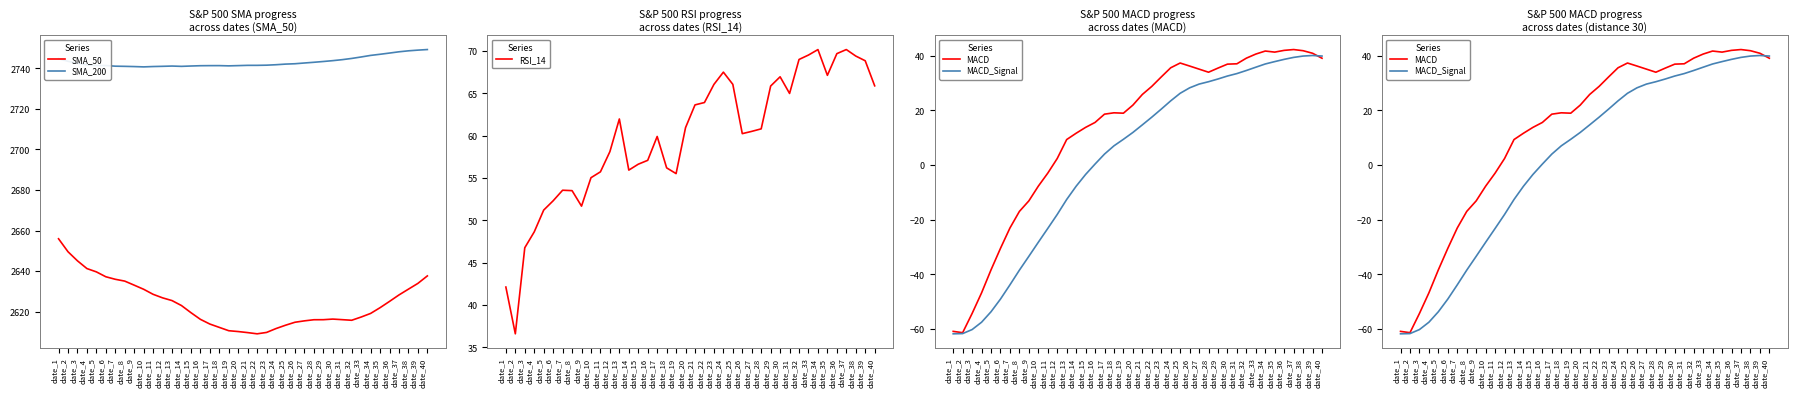

The value of SMA_50 at date_27 is 2615.5. True or false?

True